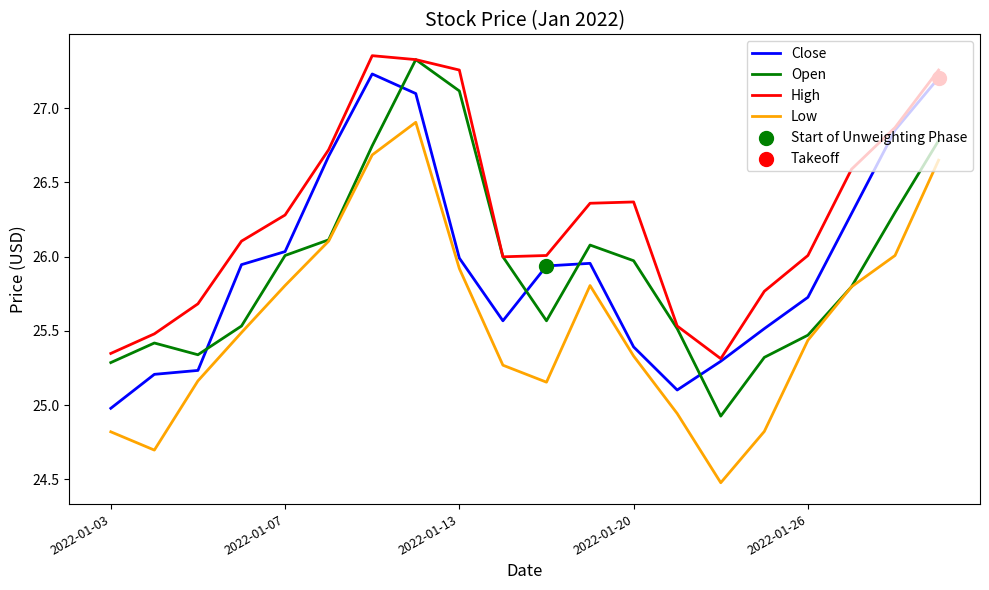

Which series has the widest spread of values?

Low